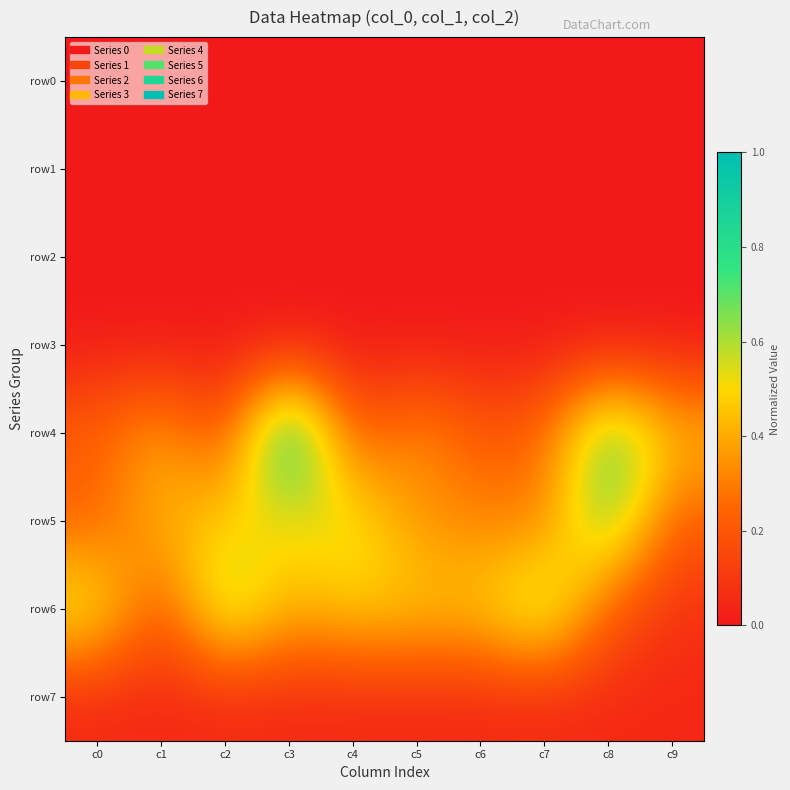

Reading left to right, extract all data points from this chart.

row0: c0=0.0	c1=0.0	c2=0.0	c3=0.0	c4=0.0	c5=0.0	c6=0.0	c7=0.0	c8=0.0	c9=0.0
row1: c0=0.0	c1=0.0	c2=0.0	c3=0.0	c4=0.0	c5=0.0	c6=0.0	c7=0.0	c8=0.0	c9=0.0
row2: c0=0.0	c1=0.0	c2=0.0	c3=0.0	c4=0.0	c5=0.0	c6=0.0	c7=0.0	c8=0.0	c9=0.0
row3: c0=0.0	c1=0.0	c2=0.0	c3=0.0	c4=0.0	c5=0.0	c6=0.0	c7=0.0	c8=0.0	c9=0.0
row4: c0=0.2	c1=0.4	c2=0.1	c3=1.0	c4=0.2	c5=0.4	c6=0.2	c7=0.2	c8=0.8	c9=0.4
row5: c0=0.2	c1=0.4	c2=0.5	c3=0.5	c4=0.6	c5=0.3	c6=0.3	c7=0.3	c8=0.7	c9=0.2
row6: c0=0.6	c1=0.2	c2=0.7	c3=0.4	c4=0.5	c5=0.5	c6=0.5	c7=0.7	c8=0.2	c9=0.1
row7: c0=0.0	c1=0.0	c2=0.0	c3=0.0	c4=0.0	c5=0.0	c6=0.0	c7=0.0	c8=0.0	c9=0.0